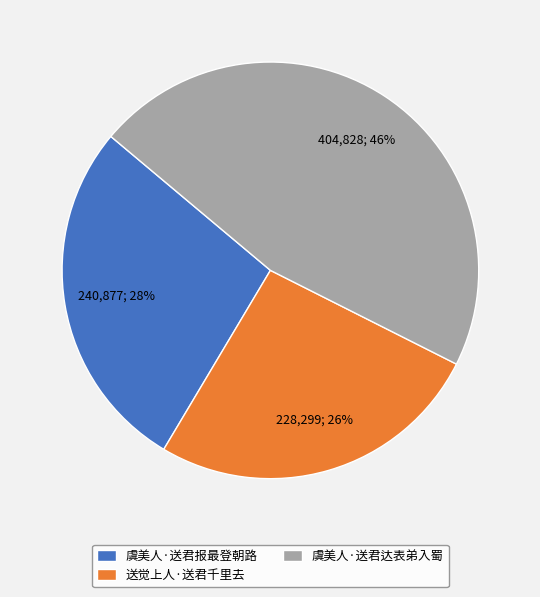

Does any single category account for the majority?

No